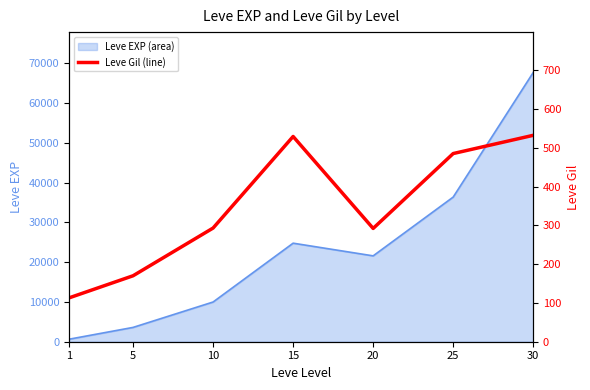

The chart shows a value of 268 at 5. True or false?

False